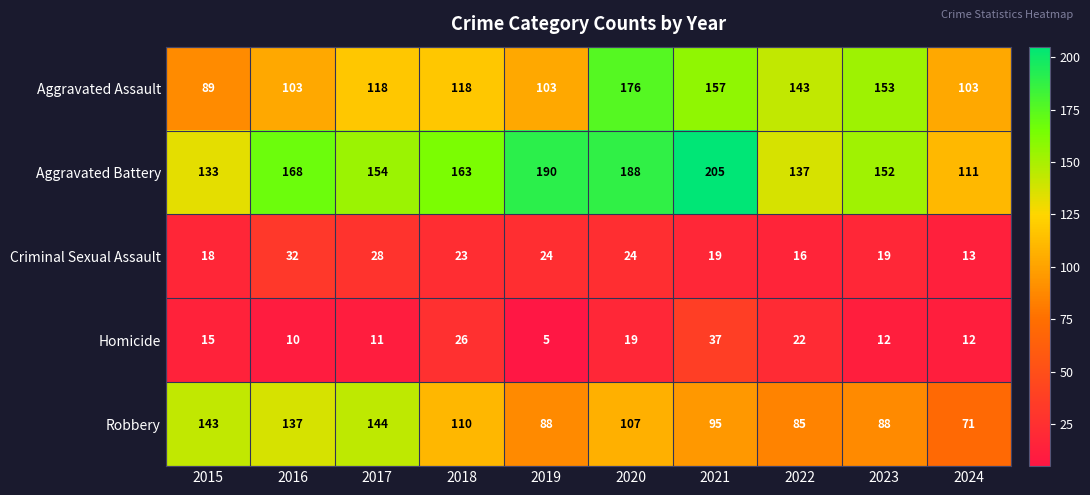

The value of Robbery at 2022 is 85. True or false?

True